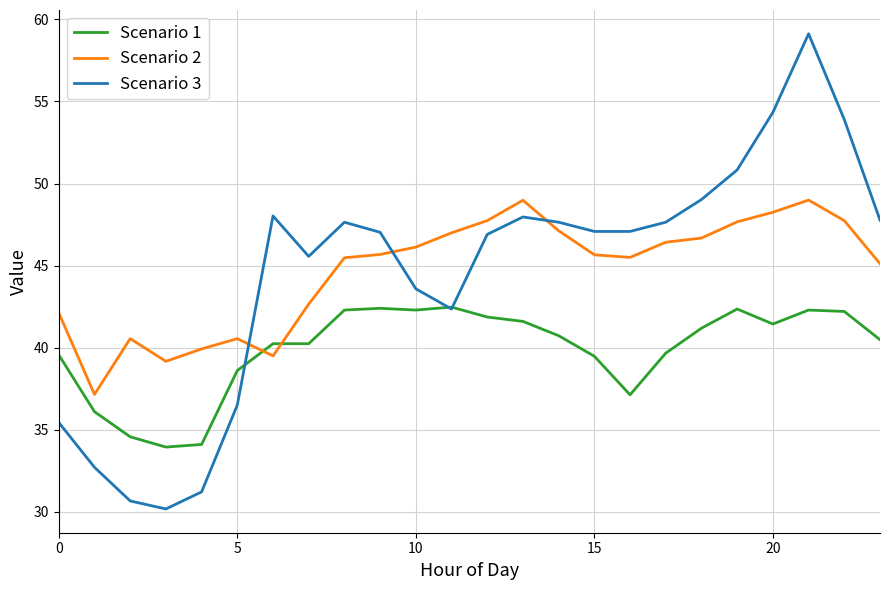

True or false: Scenario 1 has more than 1 interior local peaks.

True